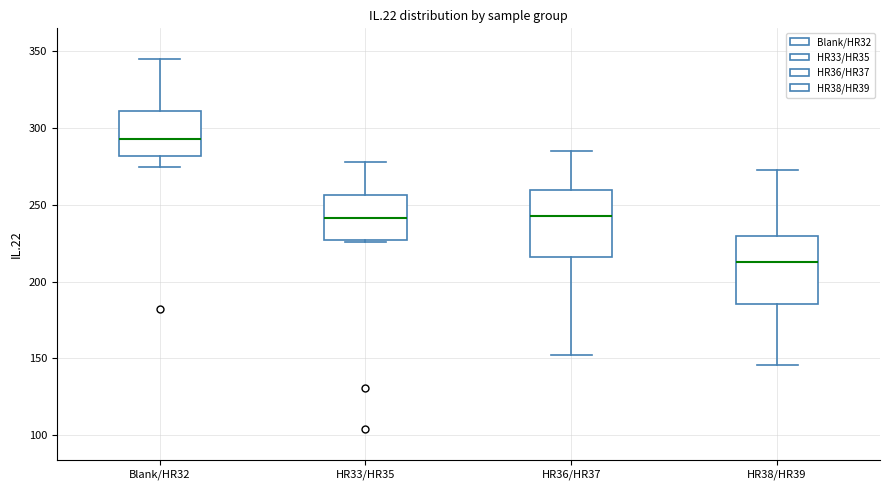

Reading left to right, read every box against the y-axis: the position of its median line, the range the box covers, and the ends of its whiskers. The values are not printed on the chart, so give them approximately, as read against the axis.

Blank/HR32: median 295, box 280 to 310, whiskers 275 to 345
HR33/HR35: median 240, box 225 to 255, whiskers 225 to 280
HR36/HR37: median 245, box 215 to 260, whiskers 150 to 285
HR38/HR39: median 215, box 185 to 230, whiskers 145 to 275